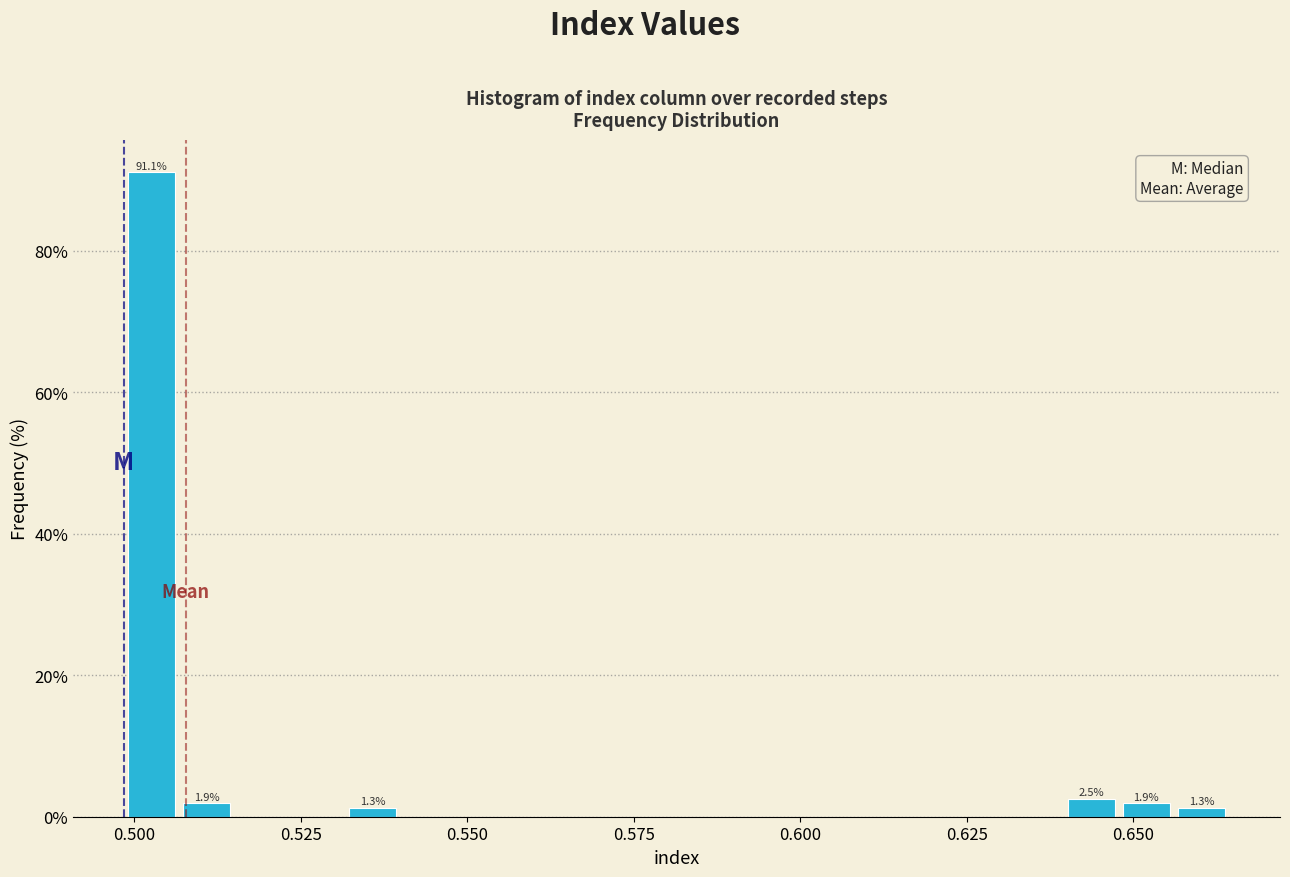

Read against the x-axis, roughly where is the centre of the tallest bar?

0.505